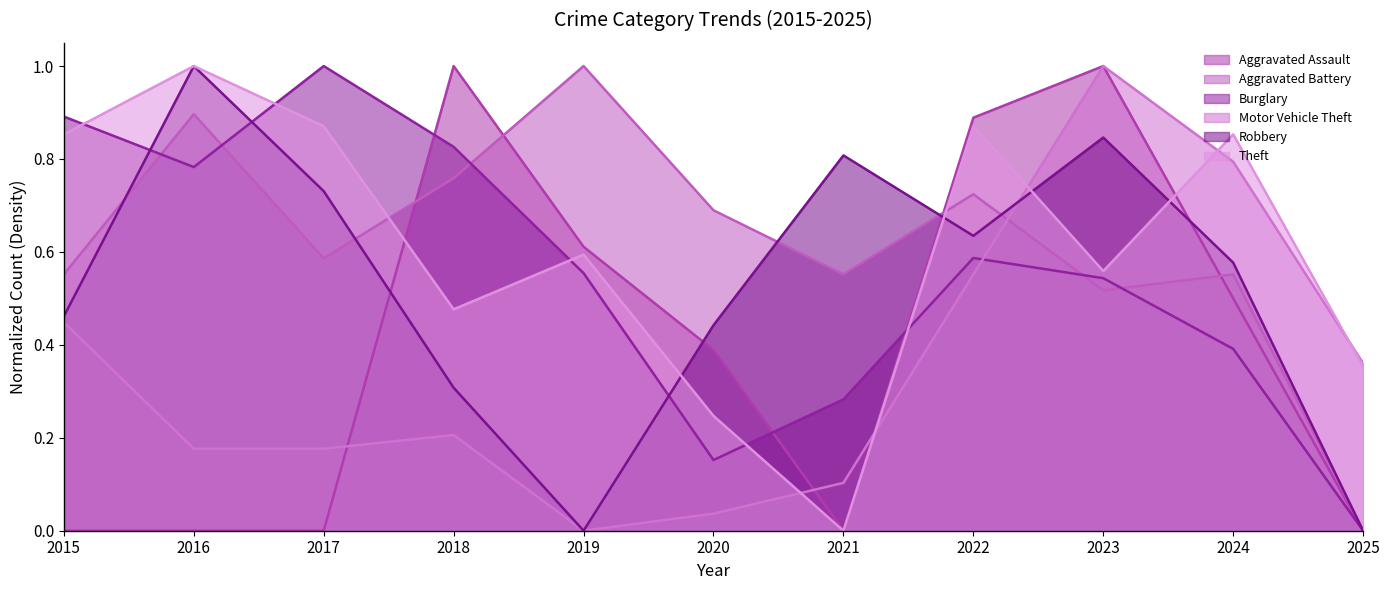

Rank the categories by Theft value from highest to lowest.

2016, 2017, 2022, 2015, 2024, 2019, 2023, 2018, 2025, 2020, 2021